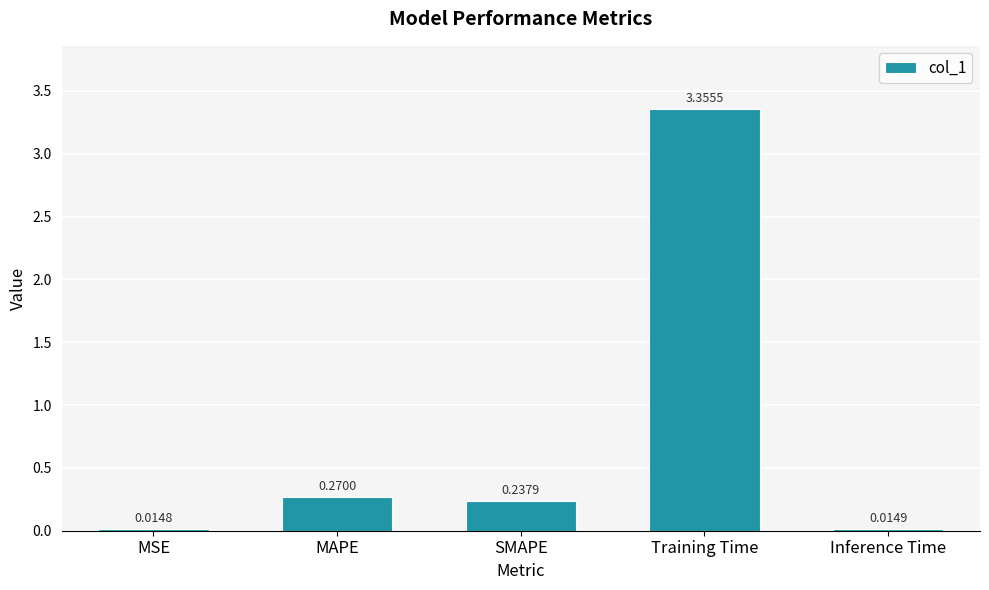

Does the chart contain stacked bars?

No